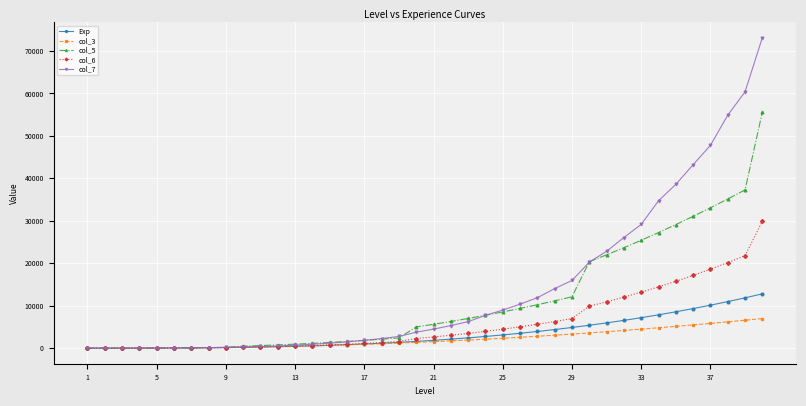

Which series has the widest spread of values?

col_7